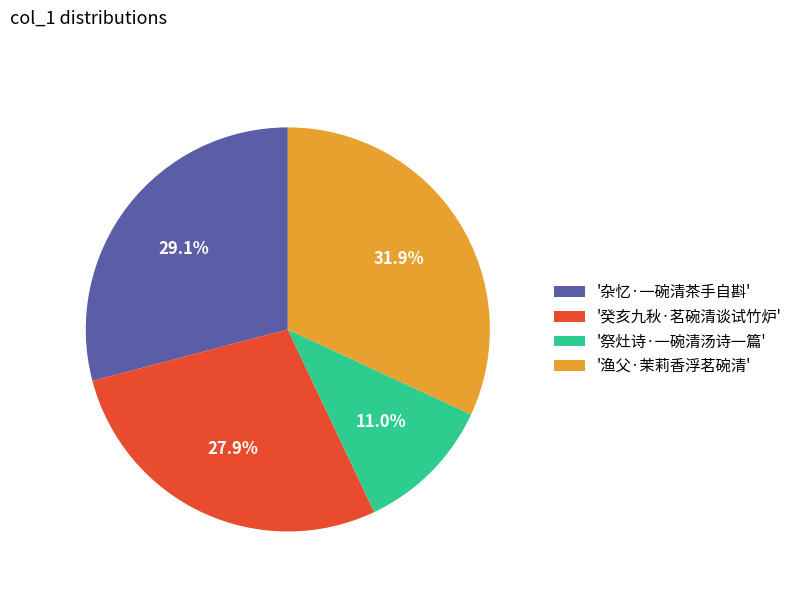

Approximately how many times larger is the value at '渔父·茉莉香浮茗碗清' compared to '杂忆·一碗清茶手自斟'?

1.1